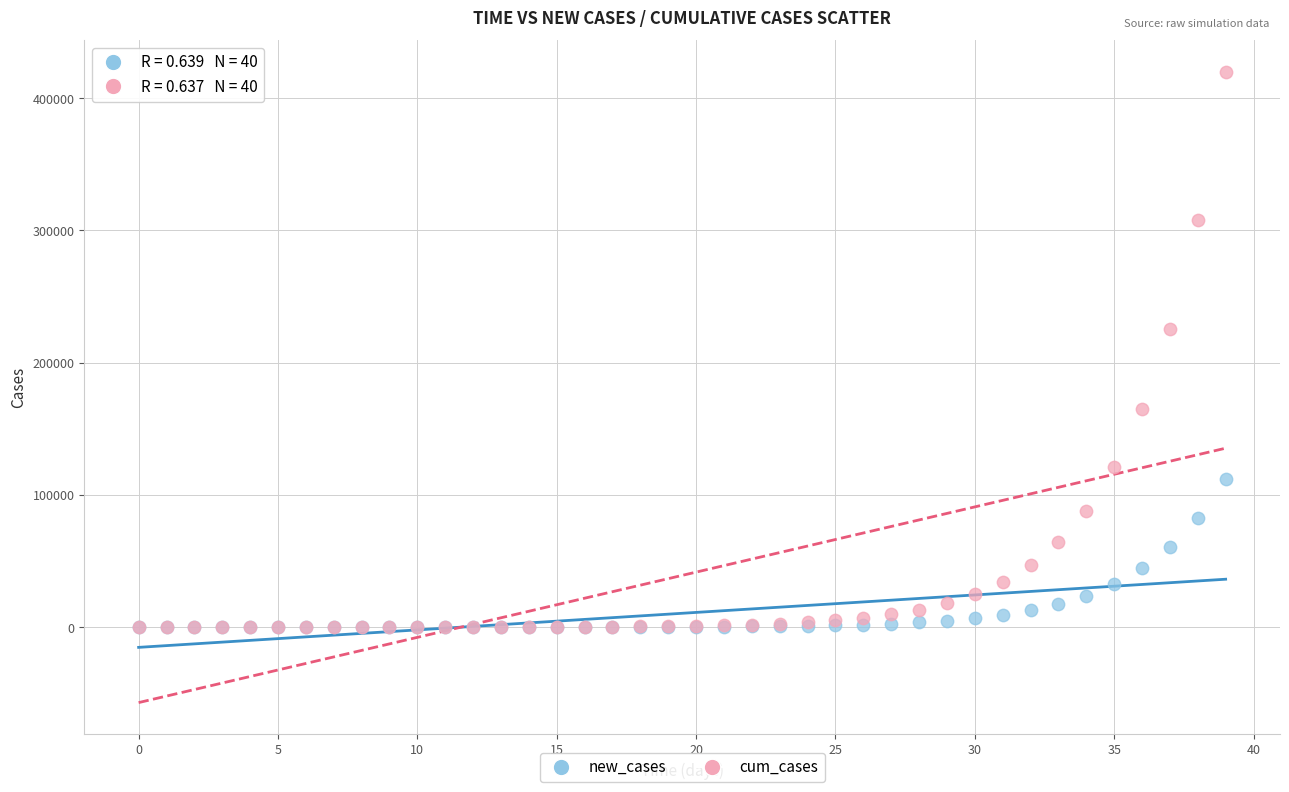

In the cum_cases series, what Y value is closest to 209942?

225697.8